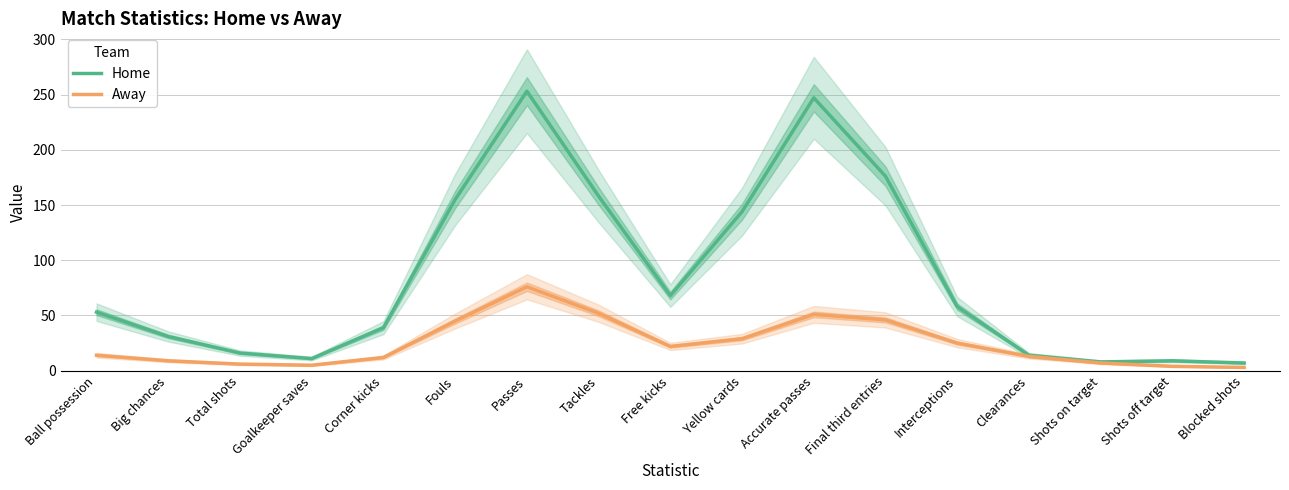

At which category is the sum across all series the highest?

Passes